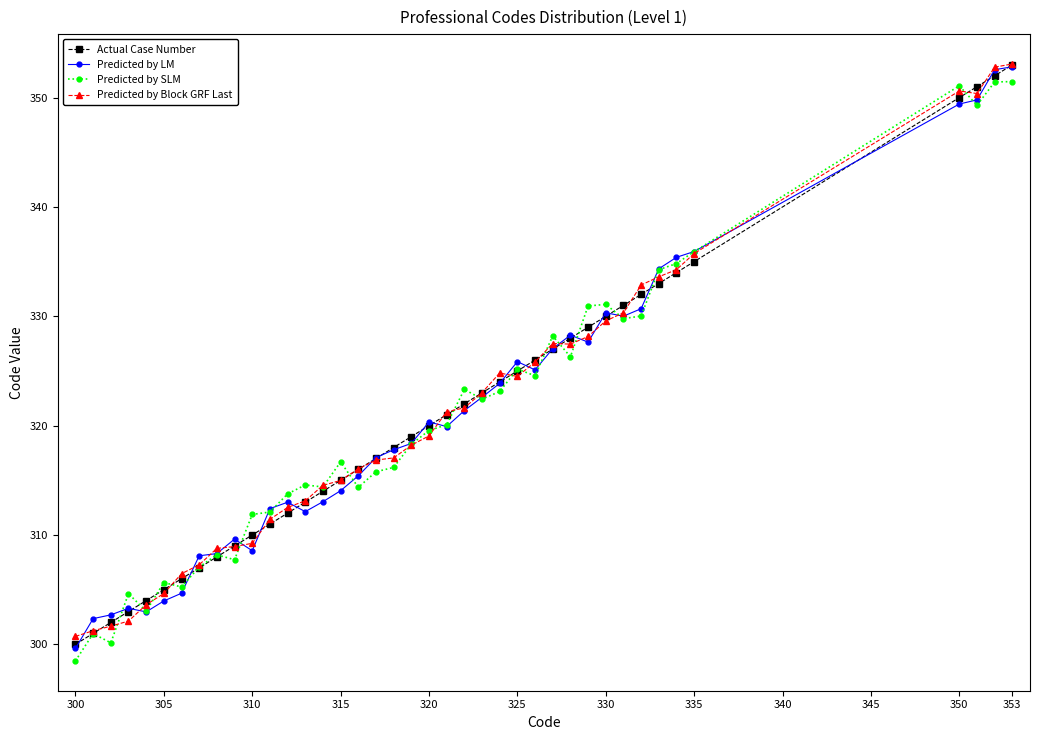

What is the sum of all Actual Case Number values?

12836.0